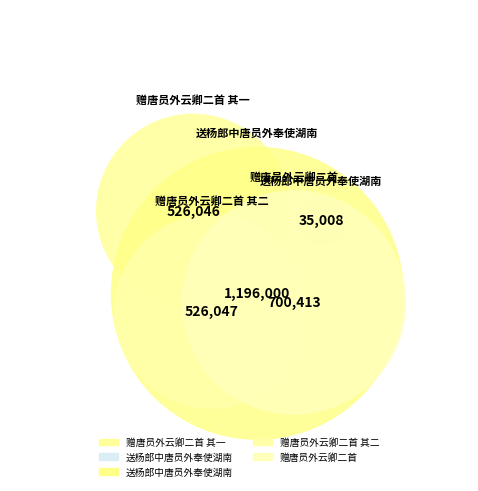

Is 送杨郎中唐员外奉使湖南 the majority of the pie?

No